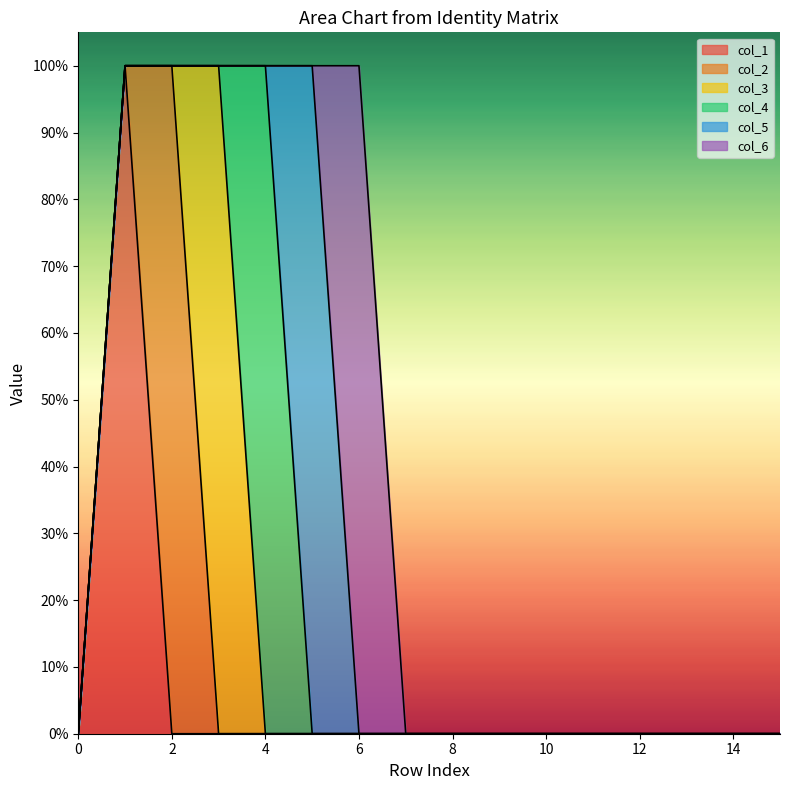

The col_1 series shows 0 at 14. True or false?

True